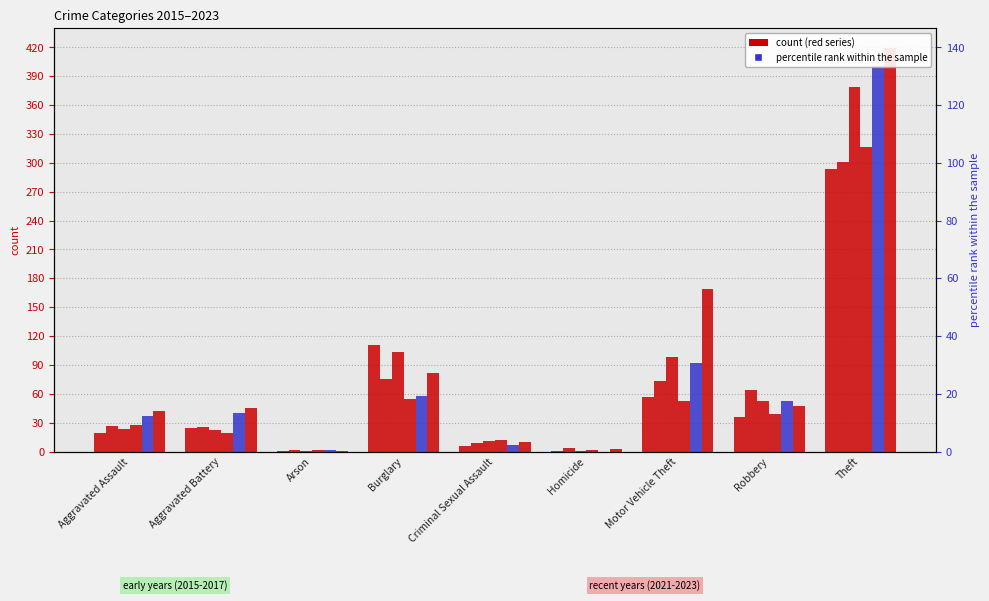

List the labels in order of 2017 value, smallest first.

Arson, Homicide, Criminal Sexual Assault, Aggravated Battery, Aggravated Assault, Robbery, Motor Vehicle Theft, Burglary, Theft